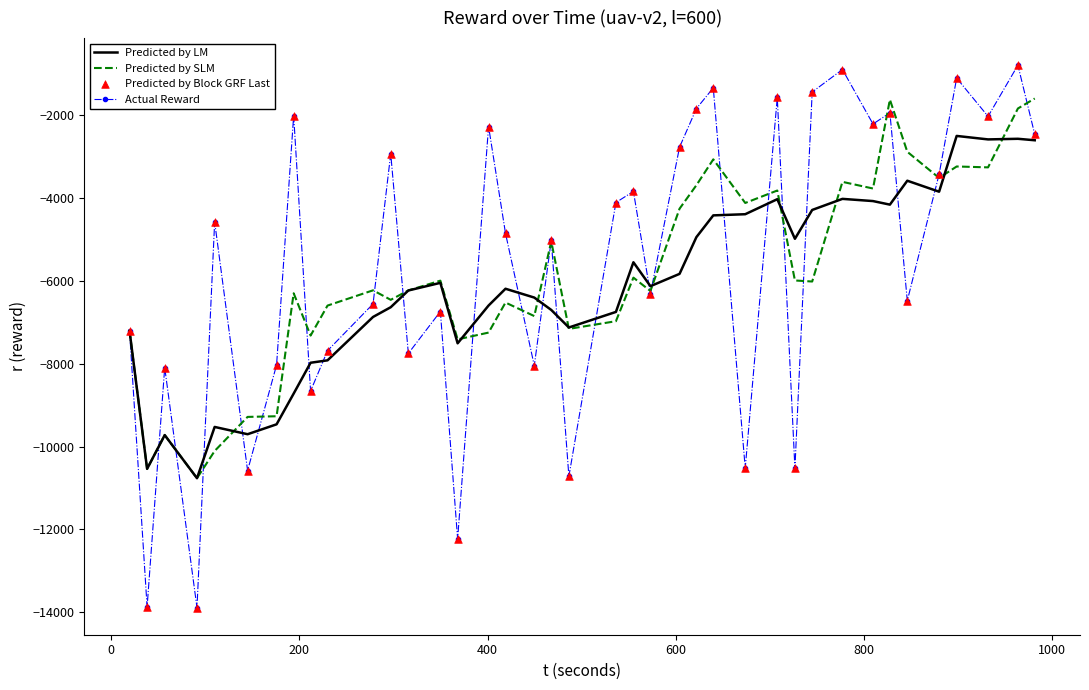

Which series has the widest spread of values?

Actual Reward